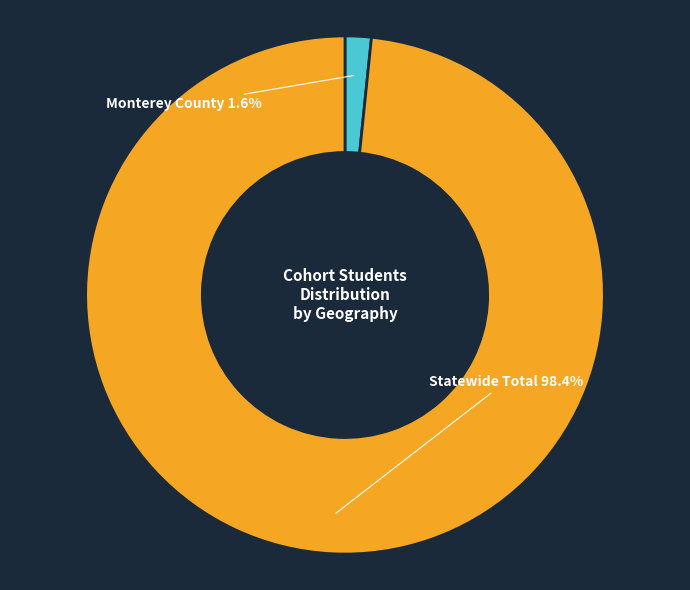

Between Monterey County and Statewide Total, which is larger?

Statewide Total